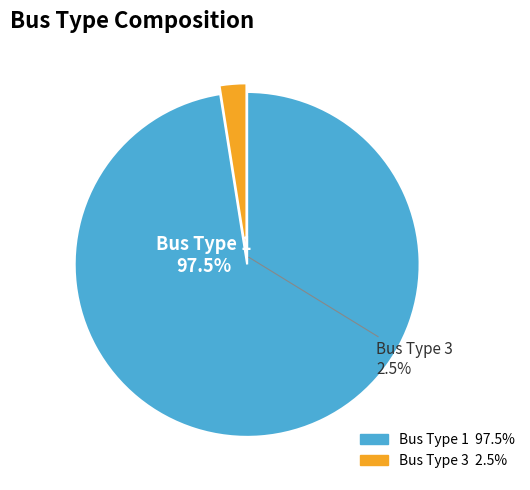

Does any single category account for the majority?

Yes